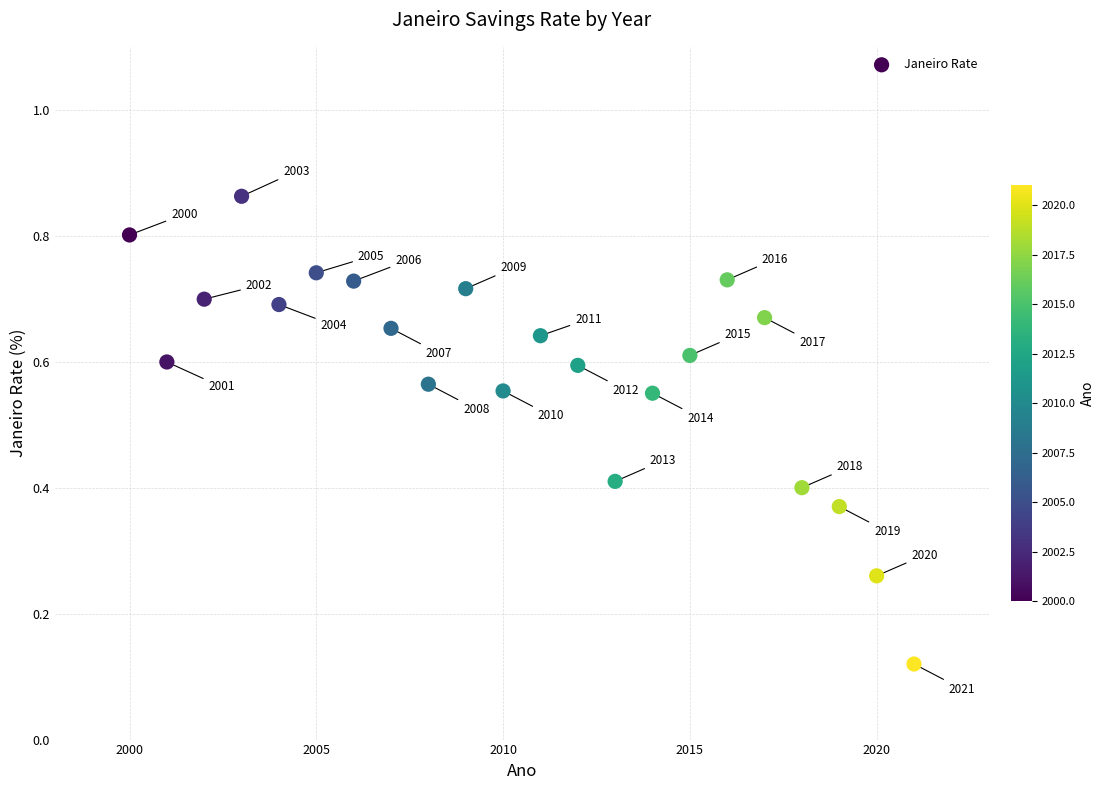

What is the range of X values (max minus min)?

21.0